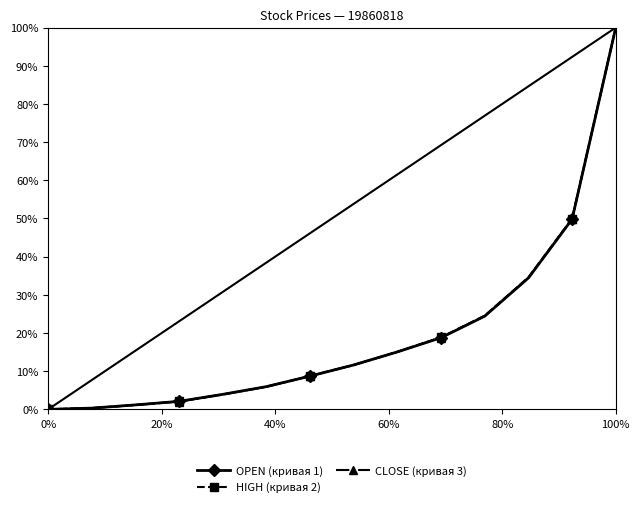

What are all the series names shown in the legend?

OPEN (кривая 1), HIGH (кривая 2), CLOSE (кривая 3)